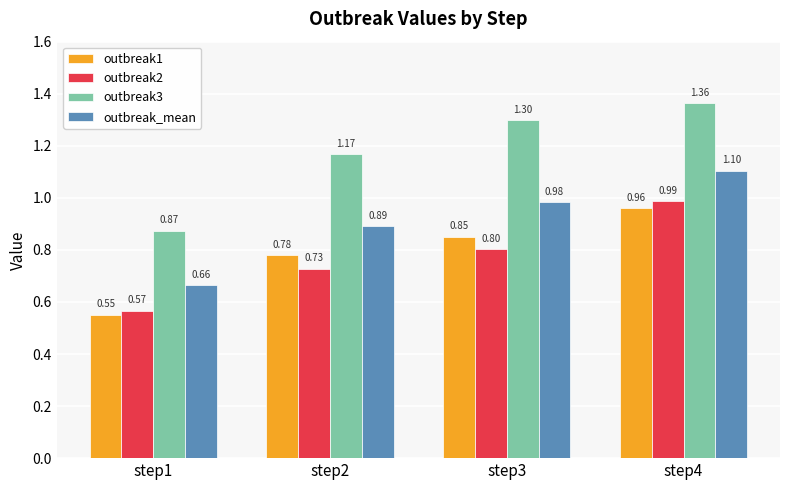

How many outbreak3 values are between 1 and 2?

3